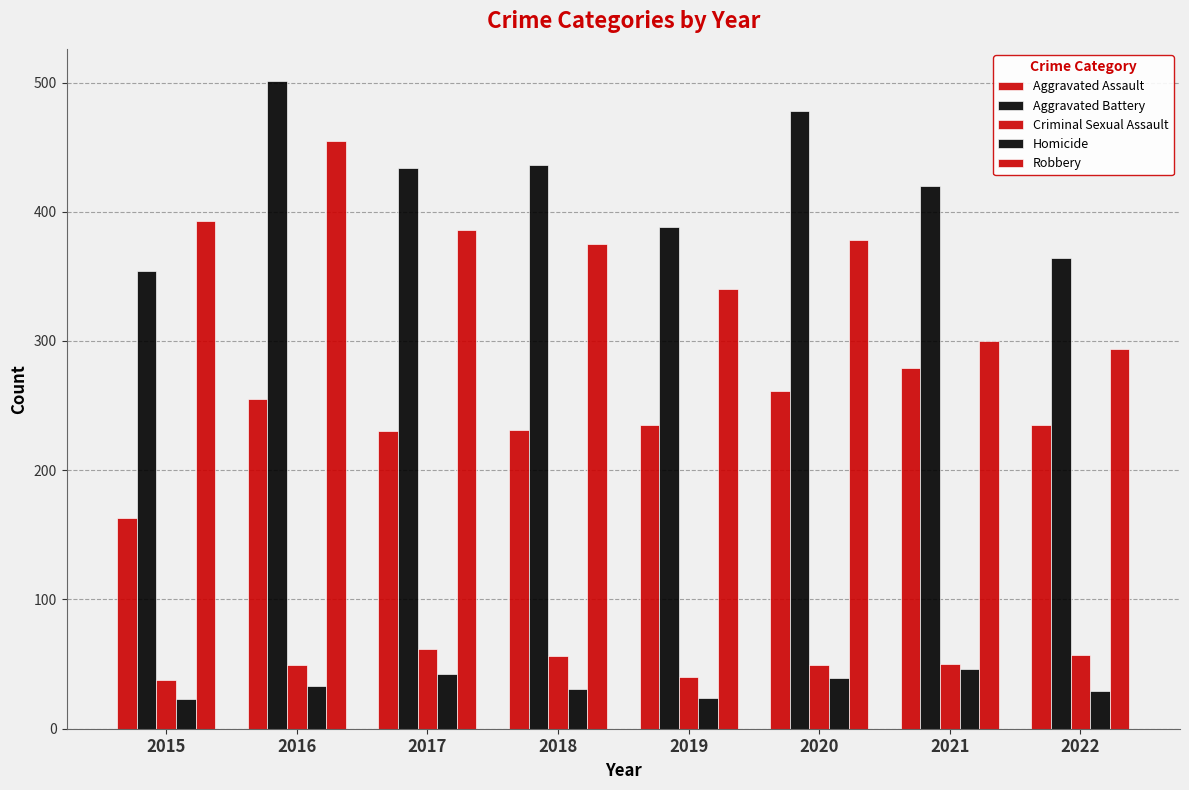

Reading left to right, list all the values displayed in this chart.

Aggravated Assault: 163	255	230	231	235	261	279	235
Aggravated Battery: 354	501	434	436	388	478	420	364
Criminal Sexual Assault: 38	49	62	56	40	49	50	57
Homicide: 23	33	42	31	24	39	46	29
Robbery: 393	455	386	375	340	378	300	294